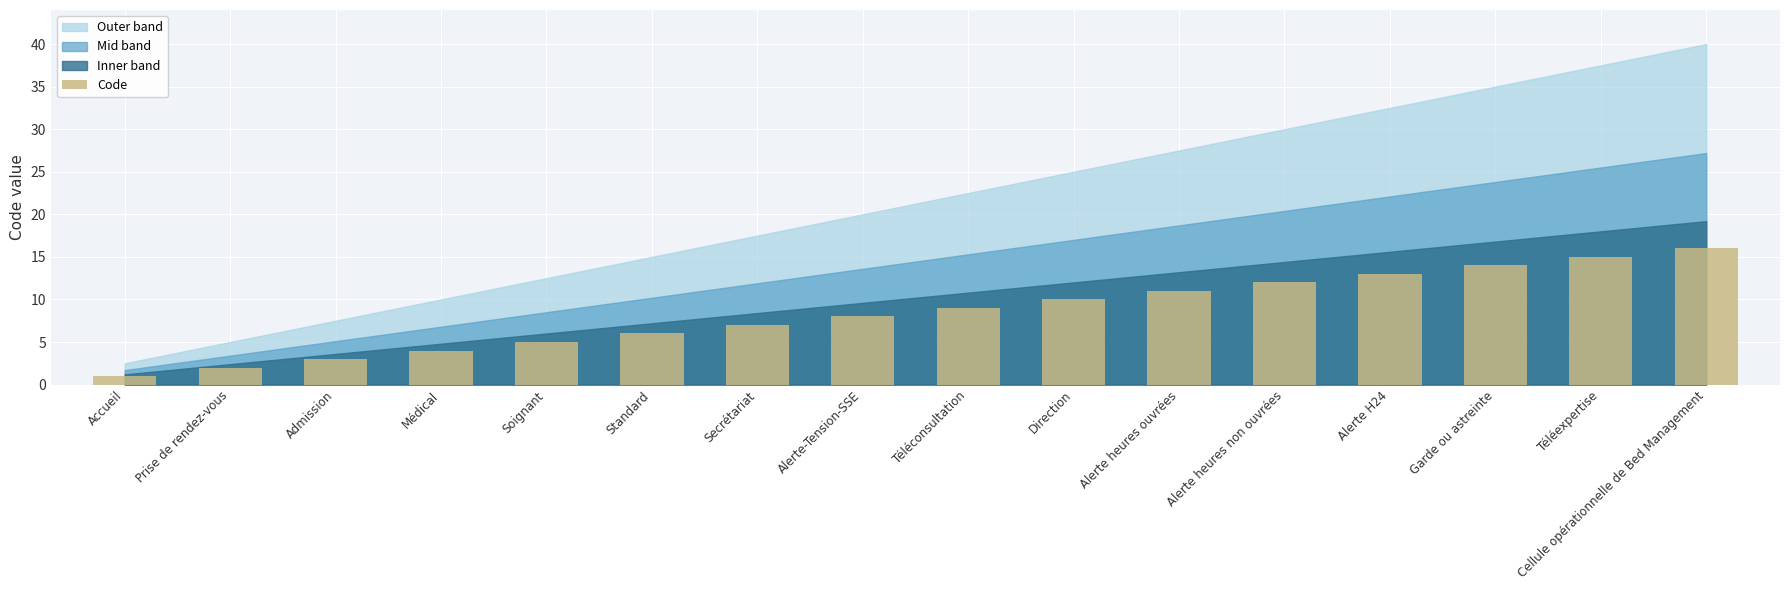

What is the sum of the values at Prise de rendez-vous and Alerte-Tension-SSE?

10